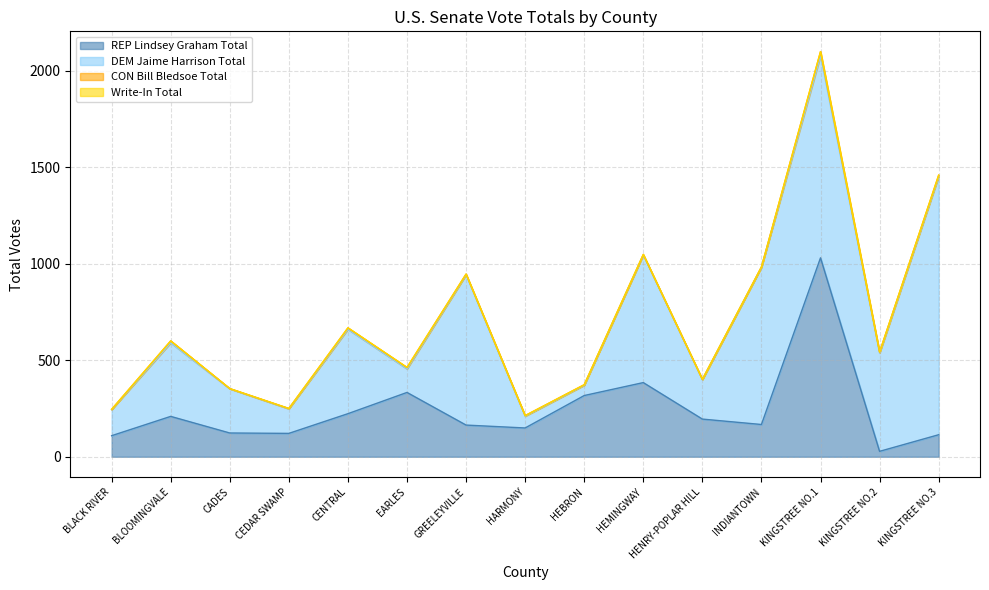

What is the difference between the maximum and minimum values in the Write-In Total series?

1